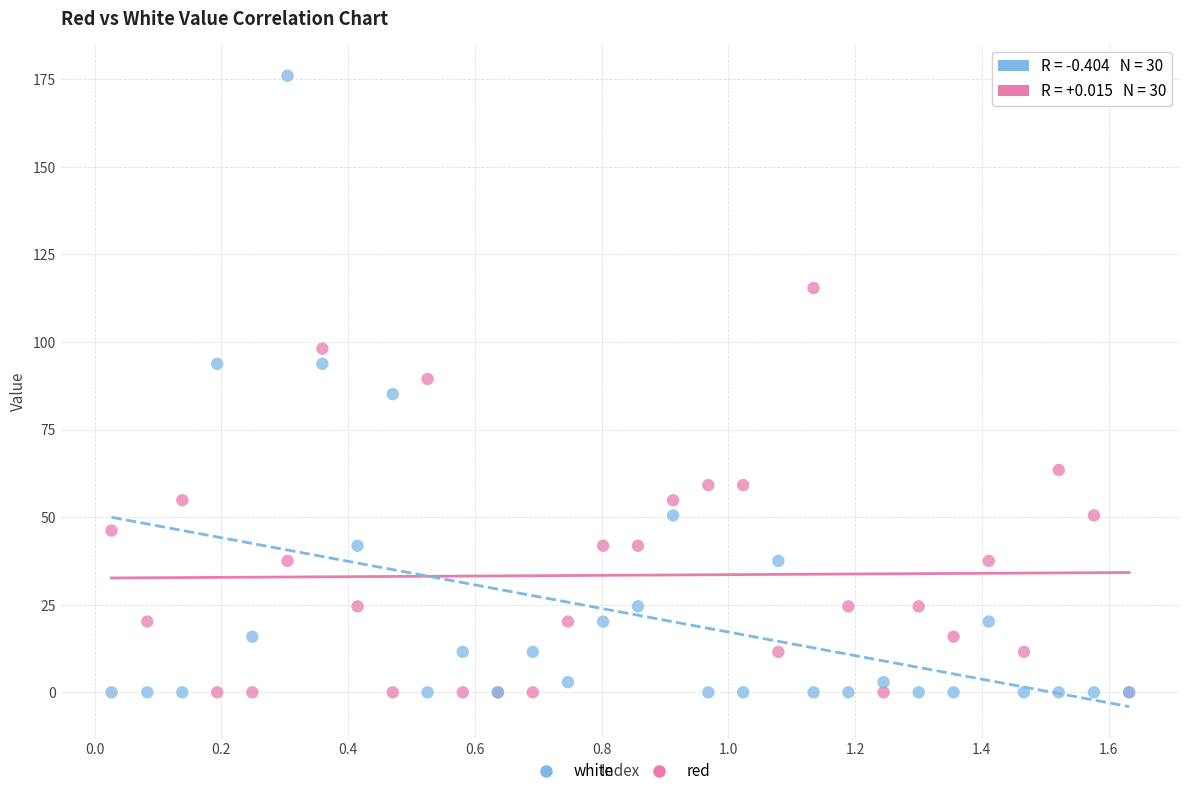

Which series reaches the maximum Y coordinate?

white